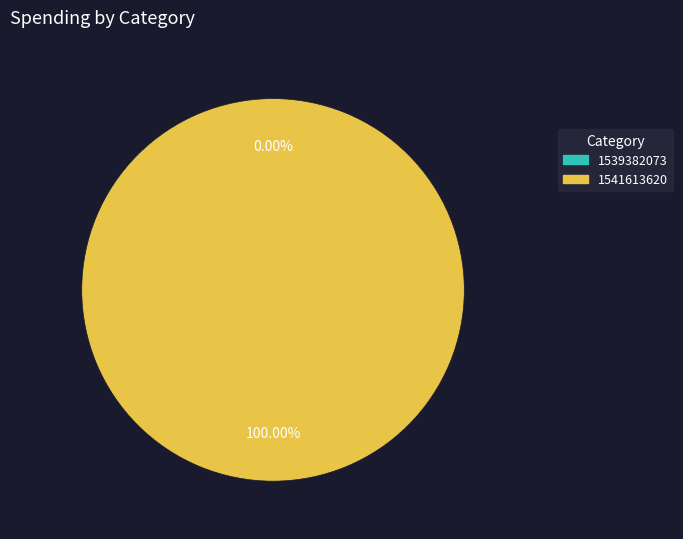

How many slices are in this pie chart?

2